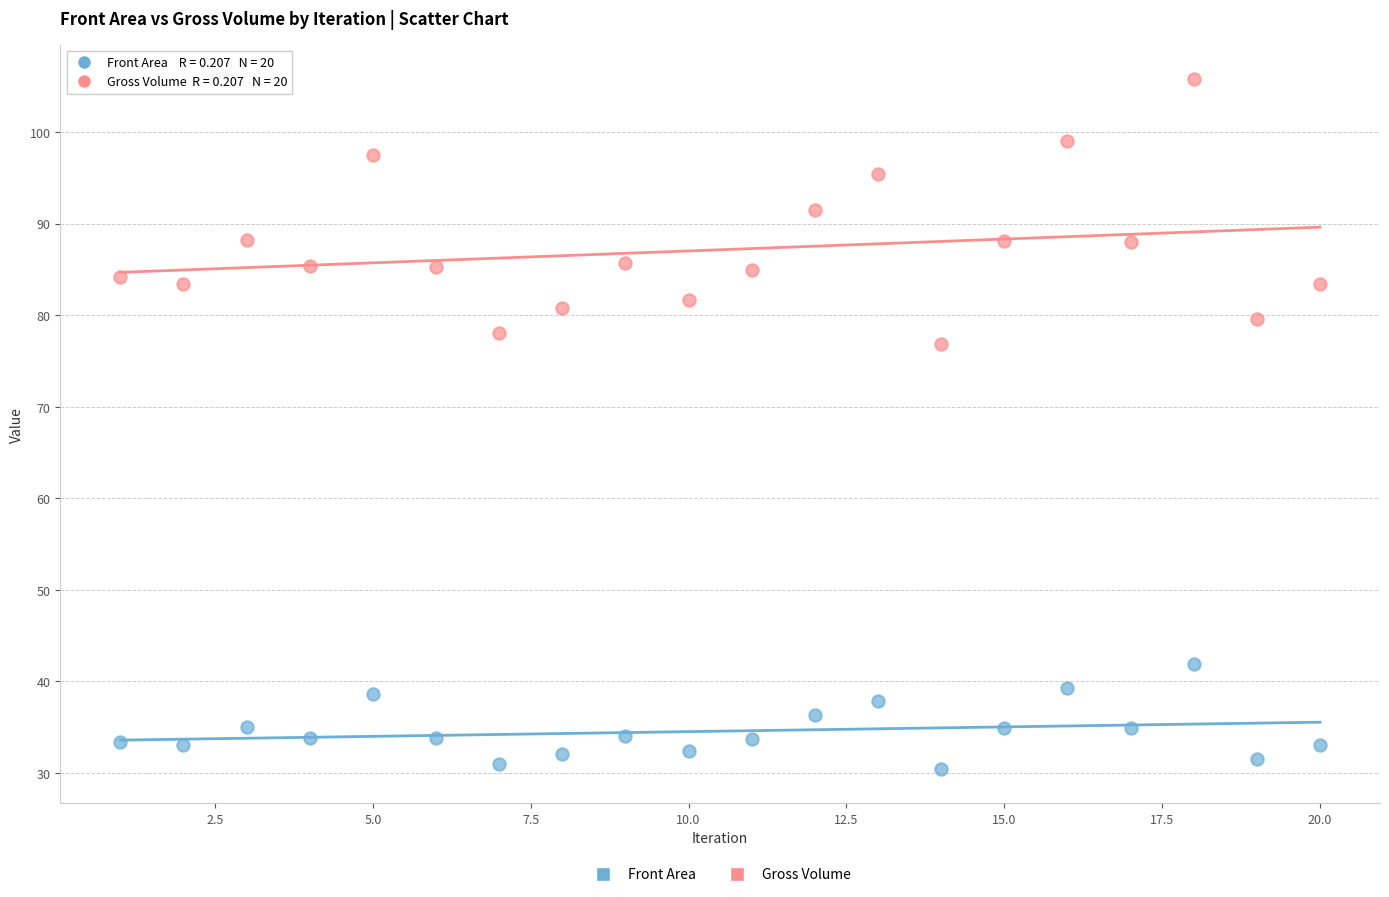

Across all series, what Y value is closest to 68?

76.9